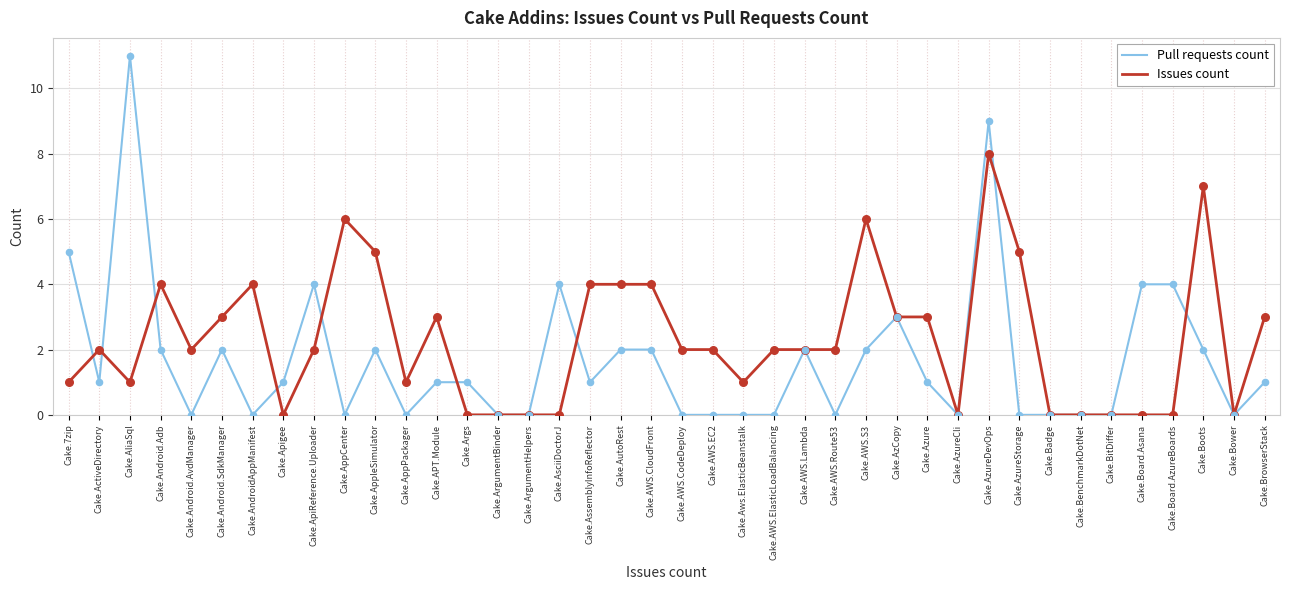

At which category is the sum across all series the highest?

Cake.AzureDevOps